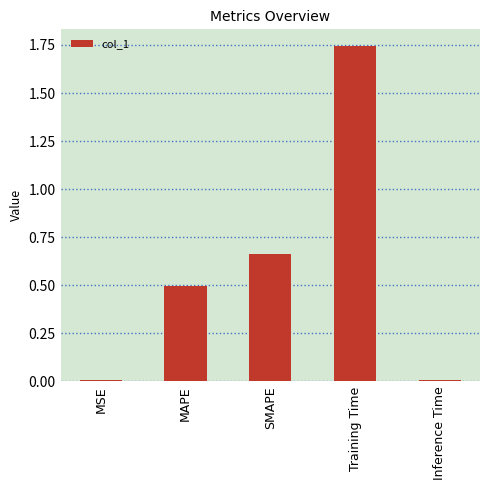

Which label corresponds to the largest value in the chart?

Training Time